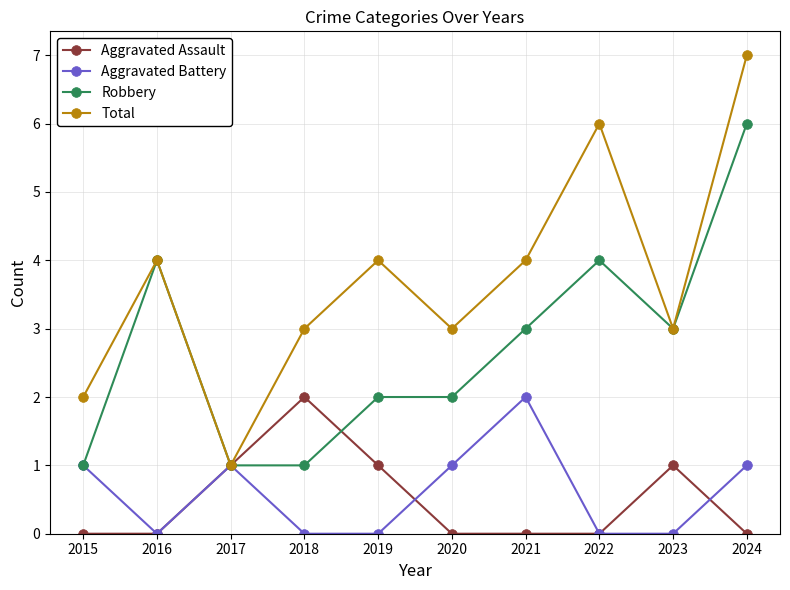

True or false: Aggravated Battery has a value of 2 at 2021.

True